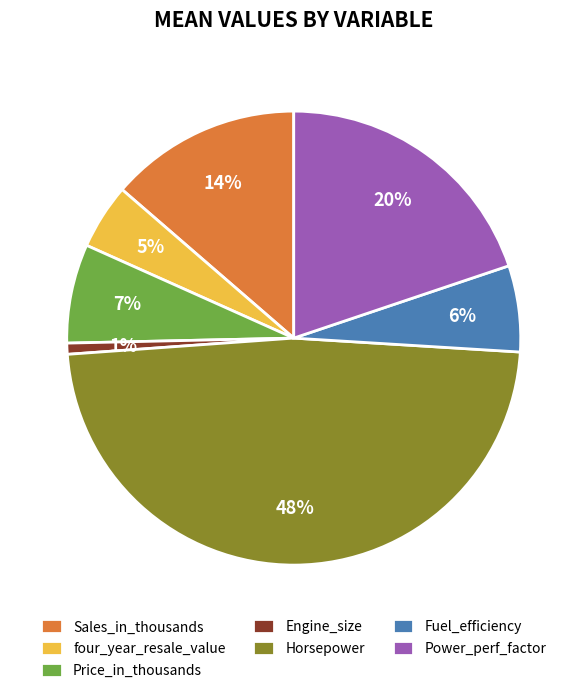

Between Price_in_thousands and Sales_in_thousands, which is larger?

Sales_in_thousands